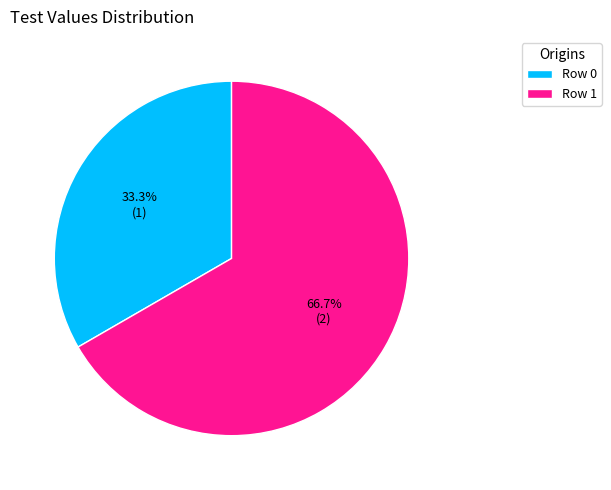

What percentage is the Row 0 slice, to the nearest percent?

33%